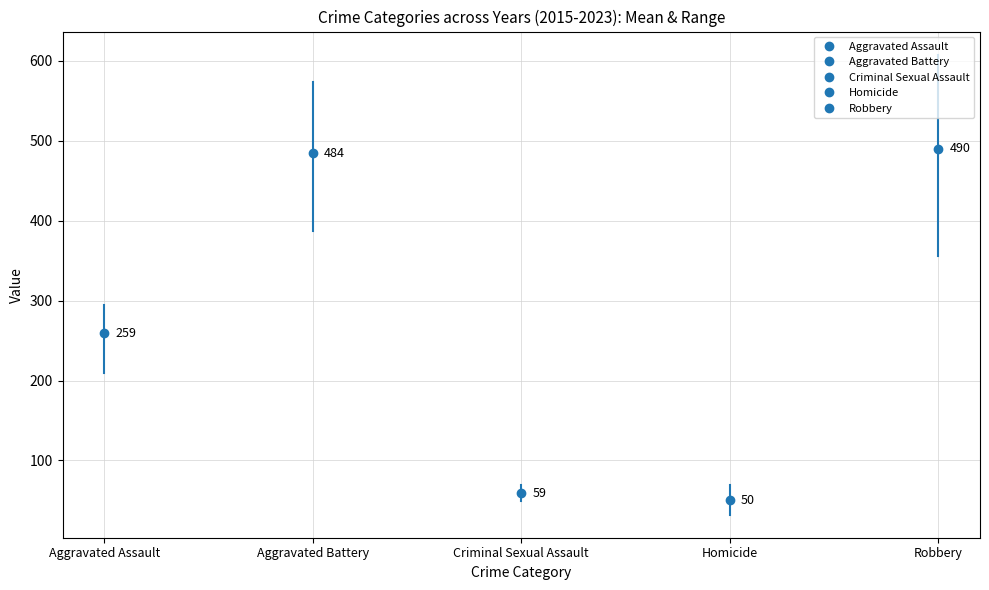

Reading left to right, transcribe all the data shown in this chart.

Aggravated Assault: 210	250	276	265	238	249	284	267	295
Aggravated Battery: 387	491	480	522	520	574	531	417	437
Criminal Sexual Assault: 58	69	55	65	61	49	62	53	58
Homicide: 32	59	37	49	40	63	69	47	55
Robbery: 527	579	553	608	458	491	356	364	473